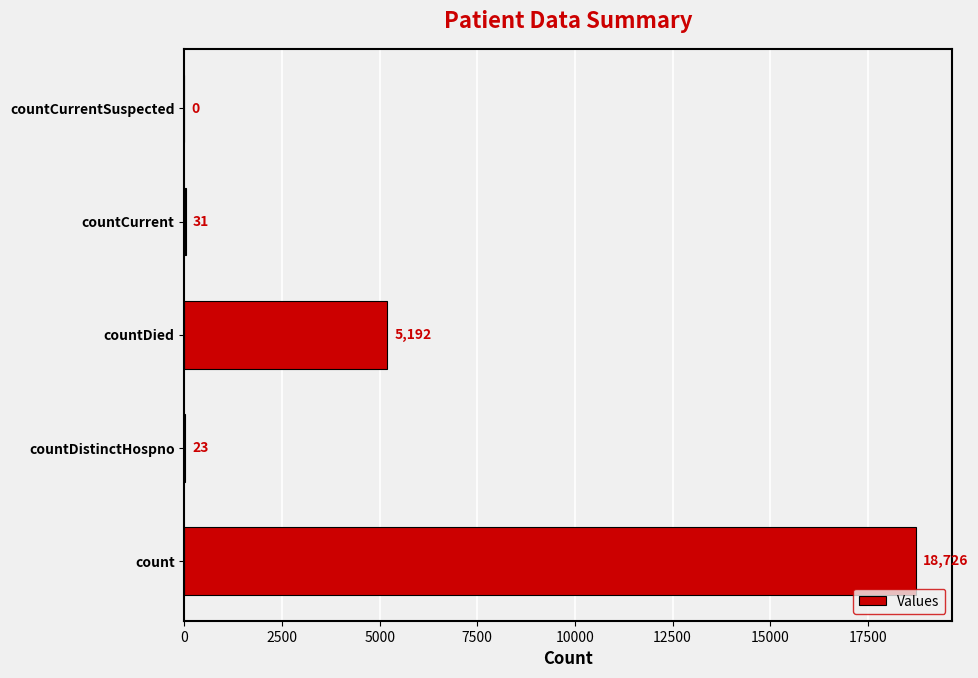

Reading bottom to top, list all the values displayed in this chart.

count=18726	countDistinctHospno=23	countDied=5192	countCurrent=31	countCurrentSuspected=0